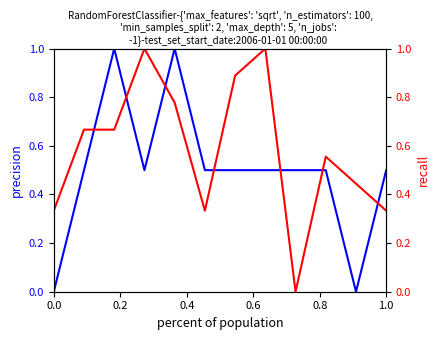

Which series changed the most between 0.0 and 1.0?

precision